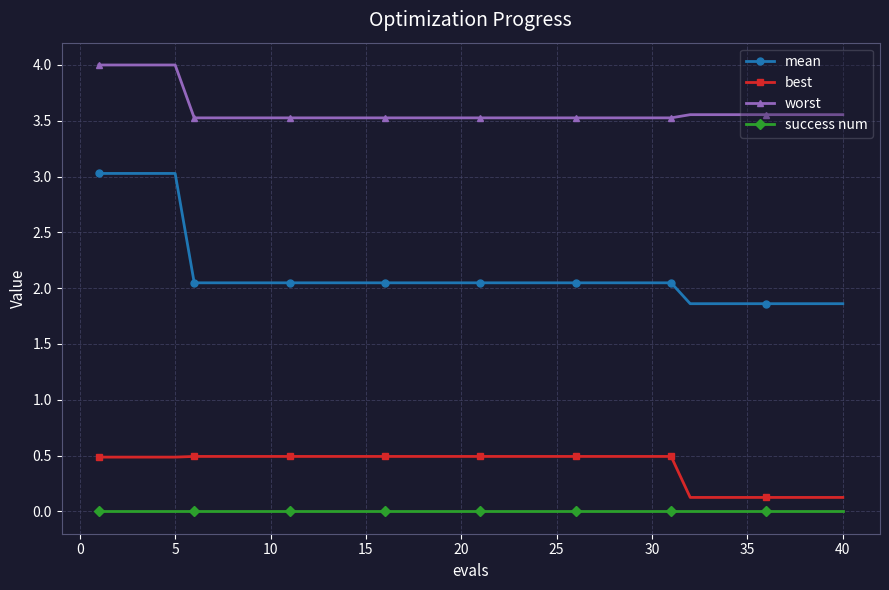

Which series has the largest total across all categories?

worst